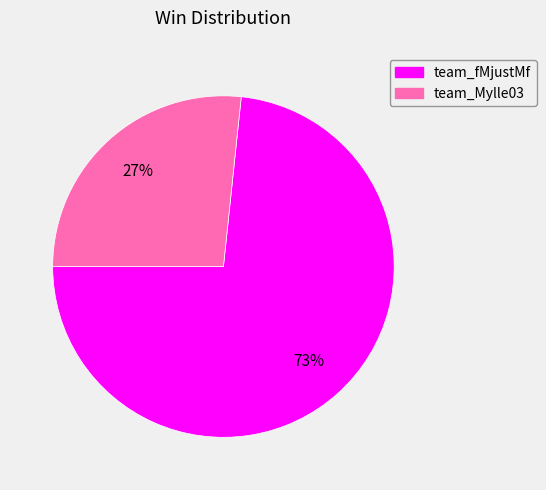

Do team_fMjustMf and team_Mylle03 together represent more than half of the pie?

Yes